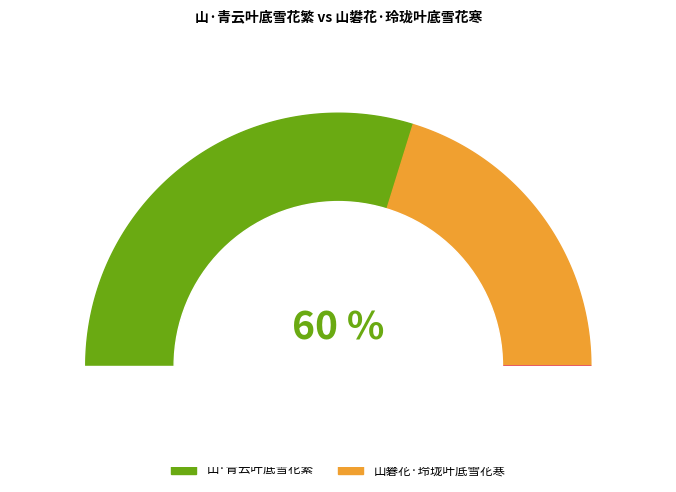

Rank the categories by value from highest to lowest.

山·青云叶底雪花繁, 山礬花·玲珑叶底雪花寒